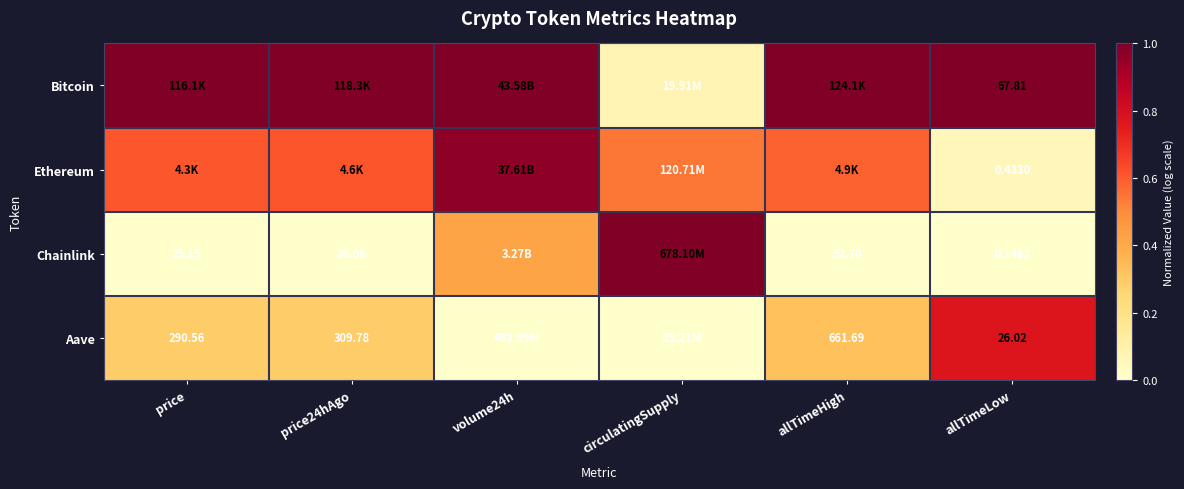

At how many categories does at least one series exceed 0?

6